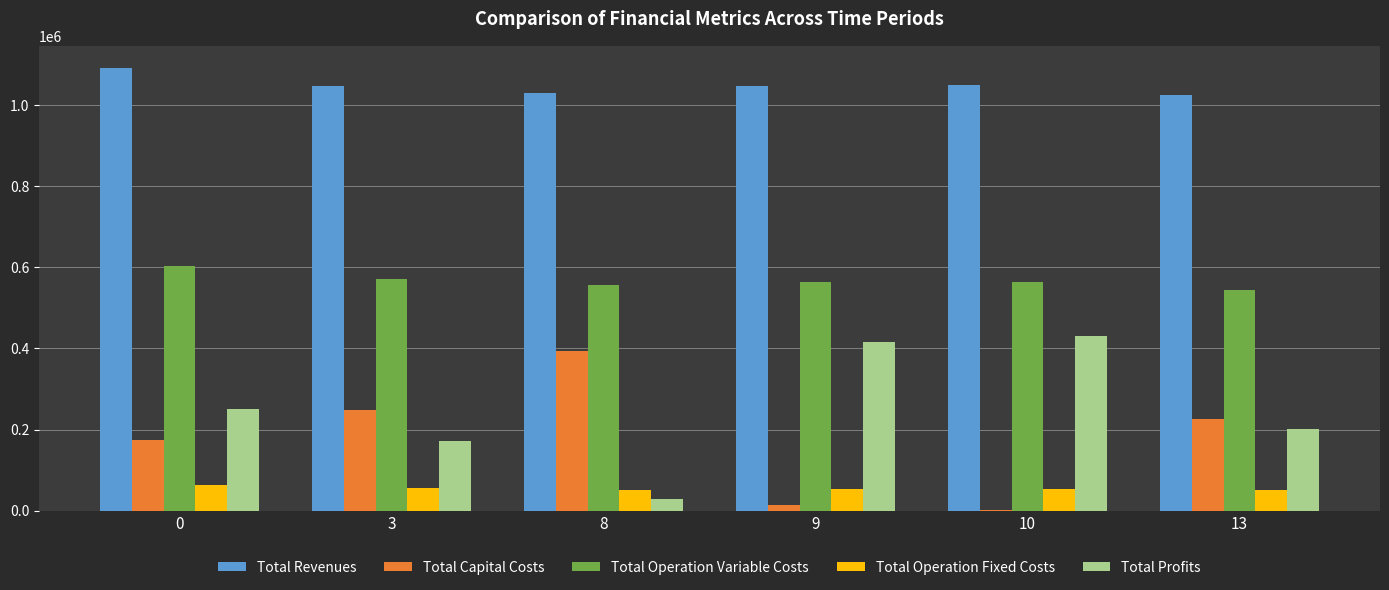

Does the chart contain stacked bars?

No